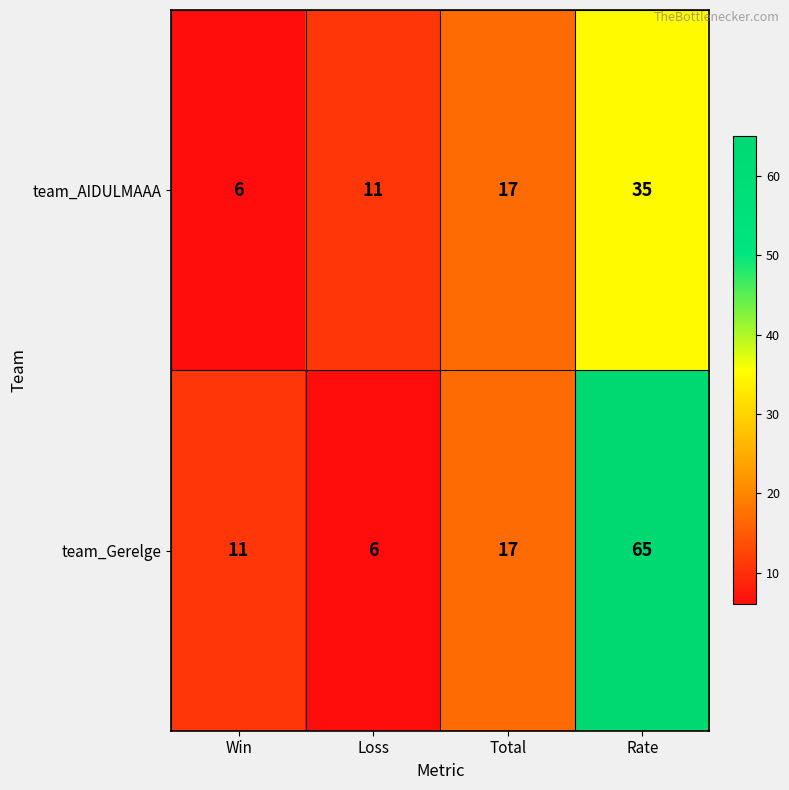

What value does the team_AIDULMAAA series have at Loss?

11